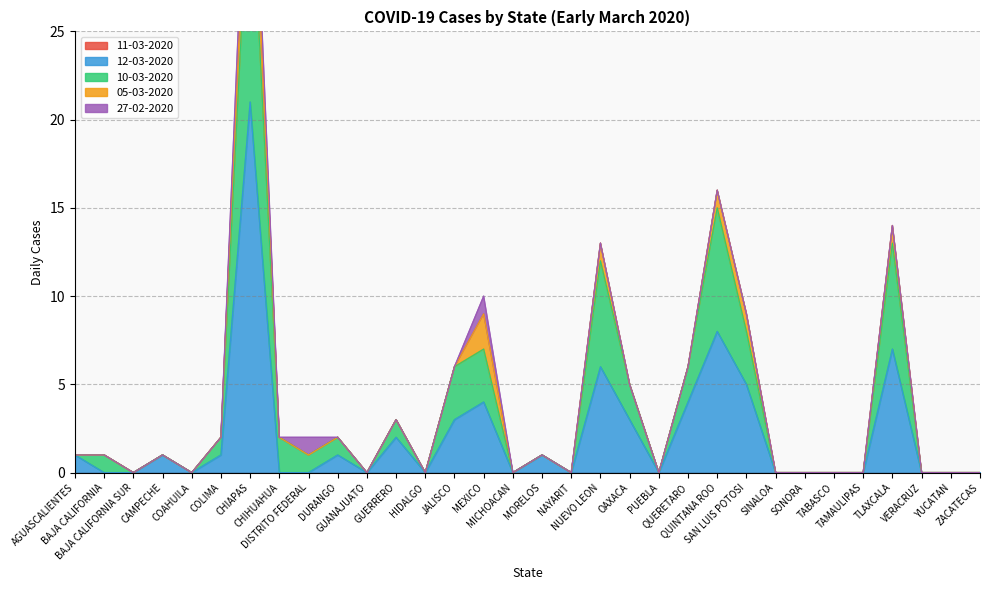

What is the maximum value shown in the chart?

21